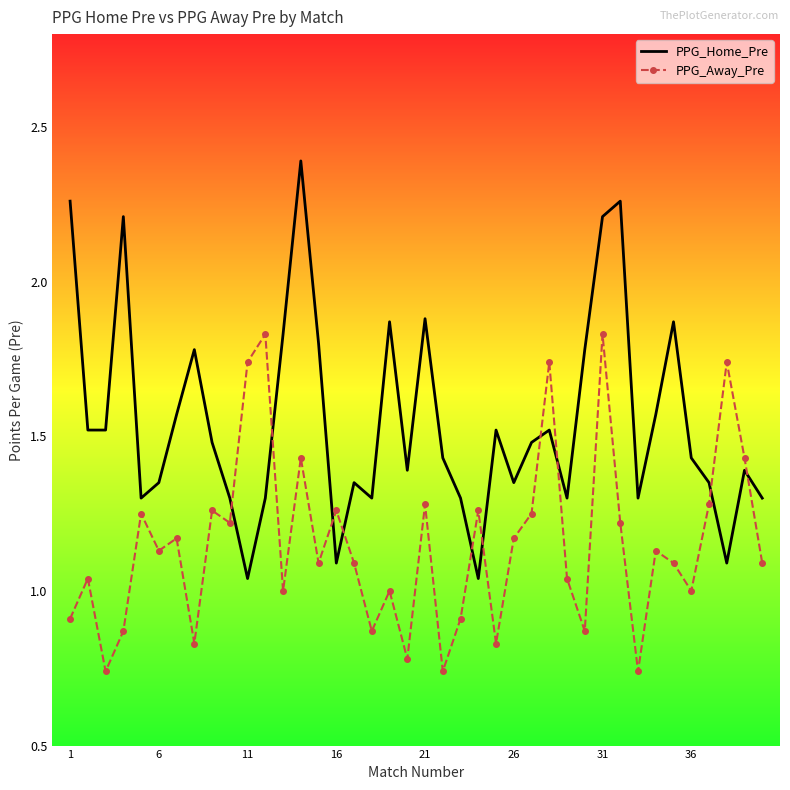

What are all the series names shown in the legend?

PPG_Home_Pre, PPG_Away_Pre